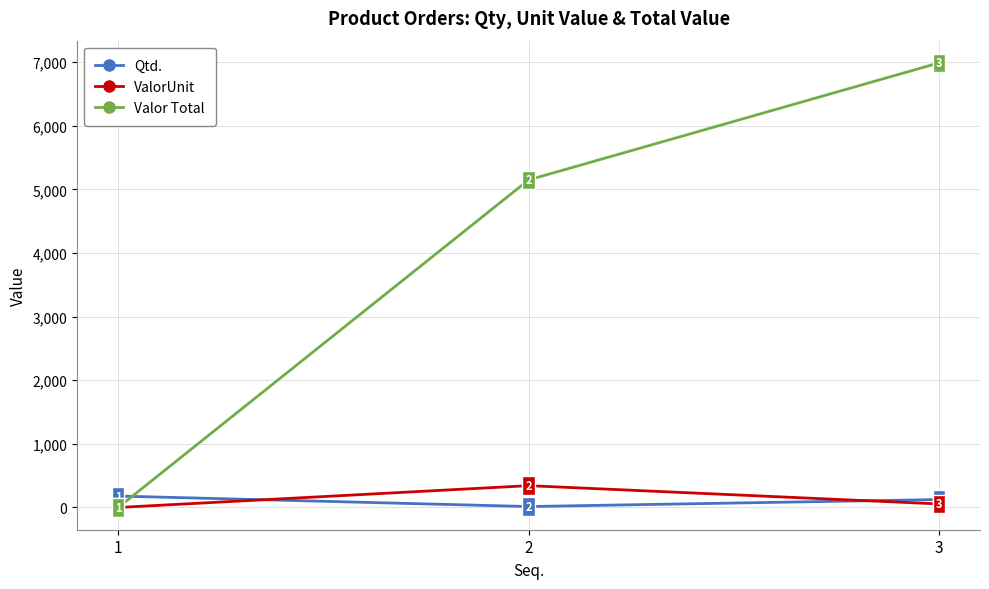

What is the maximum value shown in the chart?

6987.5